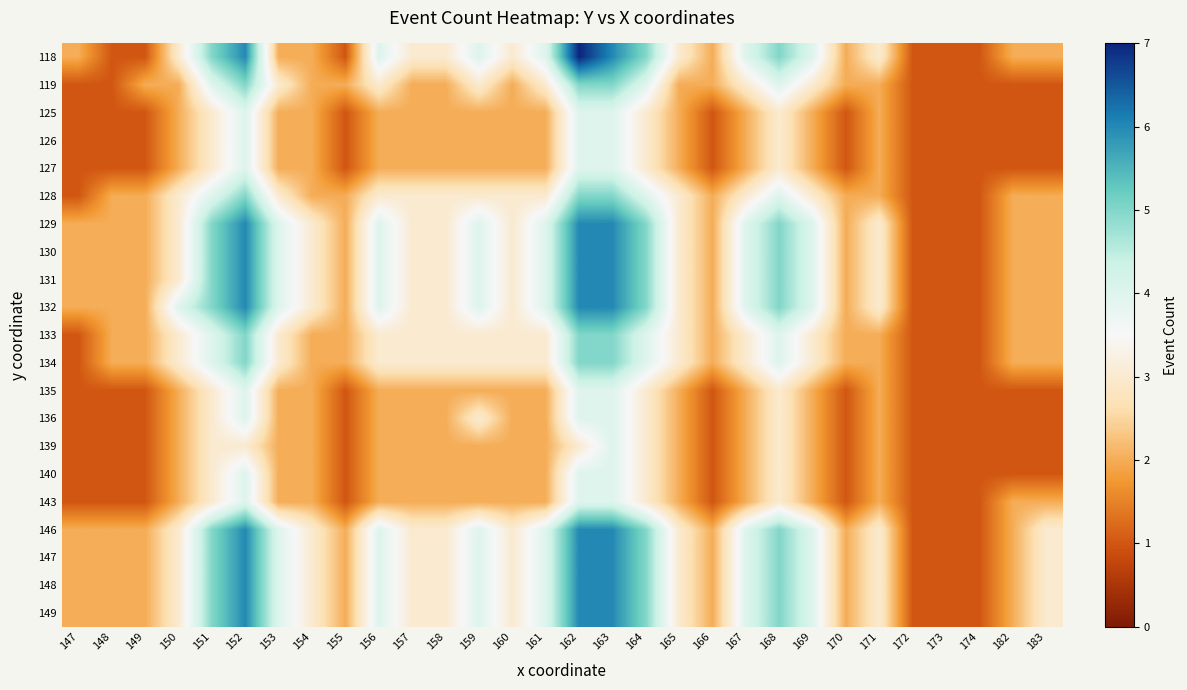

At how many categories does at least one series exceed 4?

6